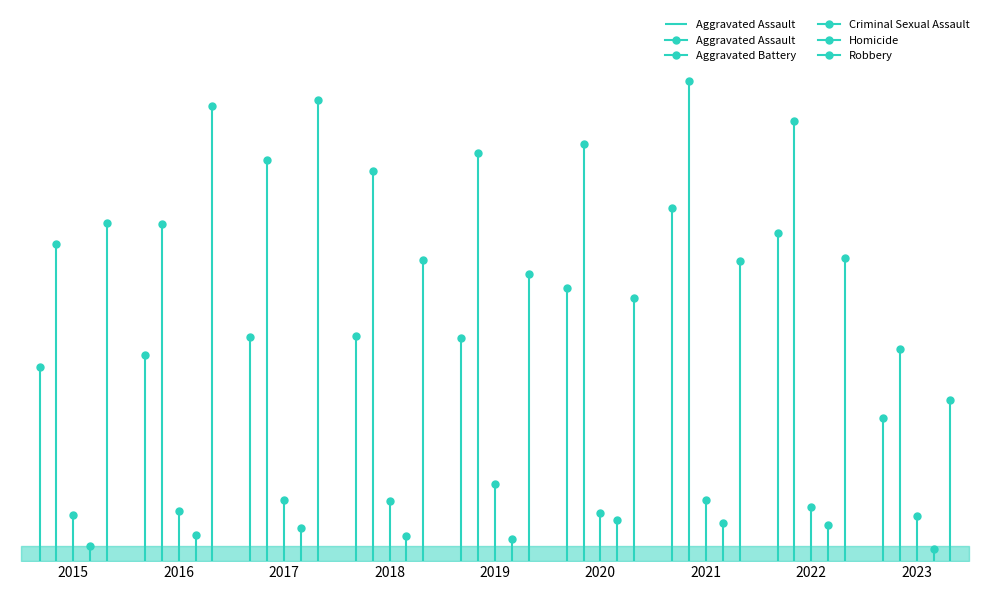

The Robbery series shows 301 at 2018. True or false?

True